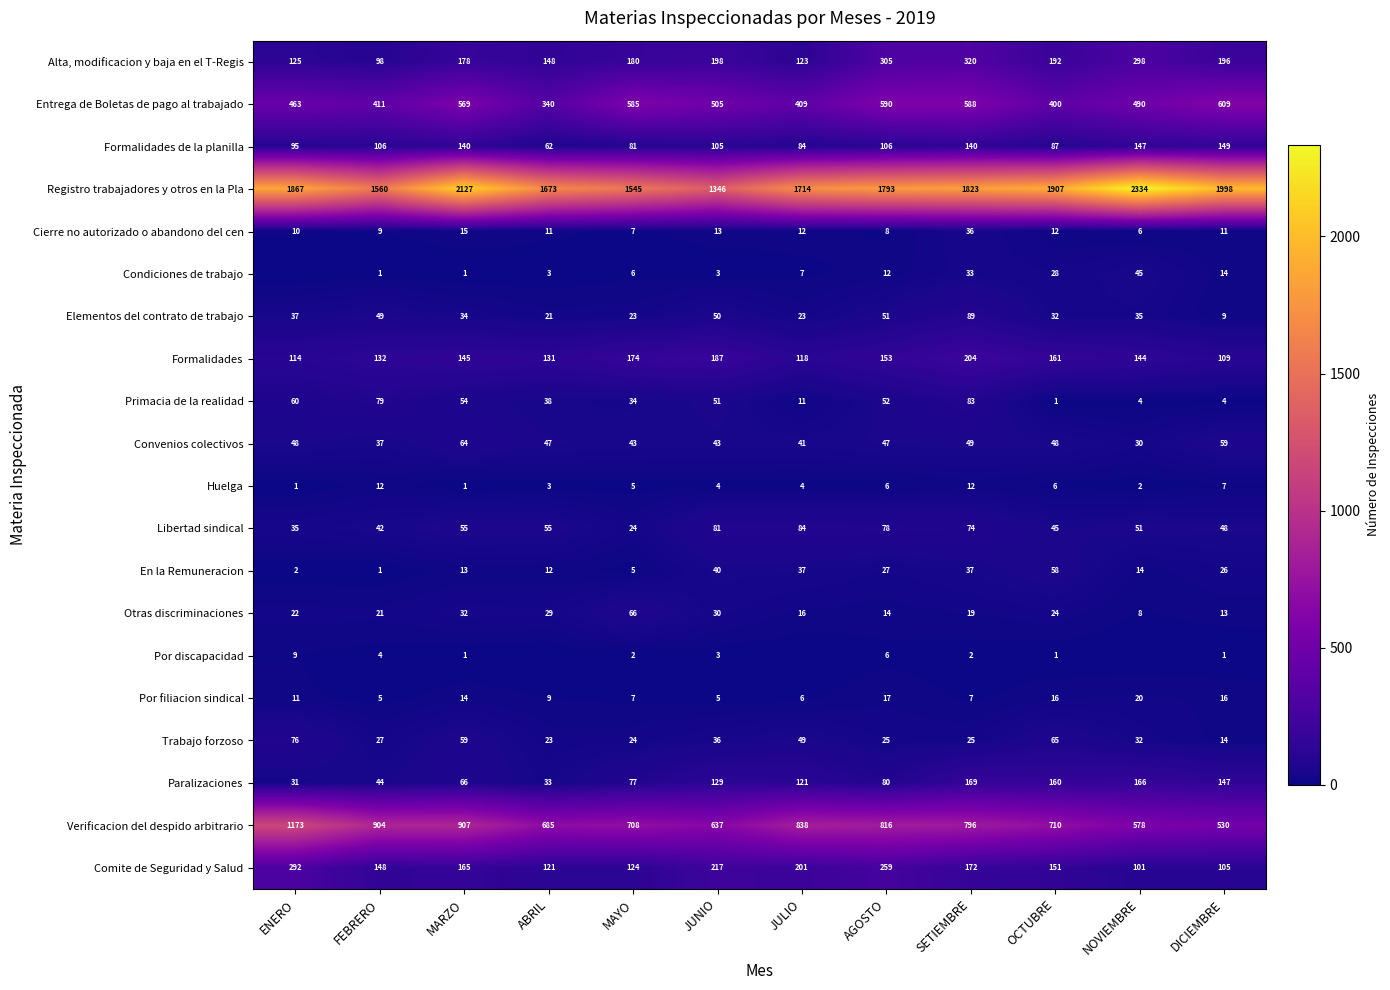

Is the value of Formalidades at MARZO greater than the value of Huelga at NOVIEMBRE?

Yes